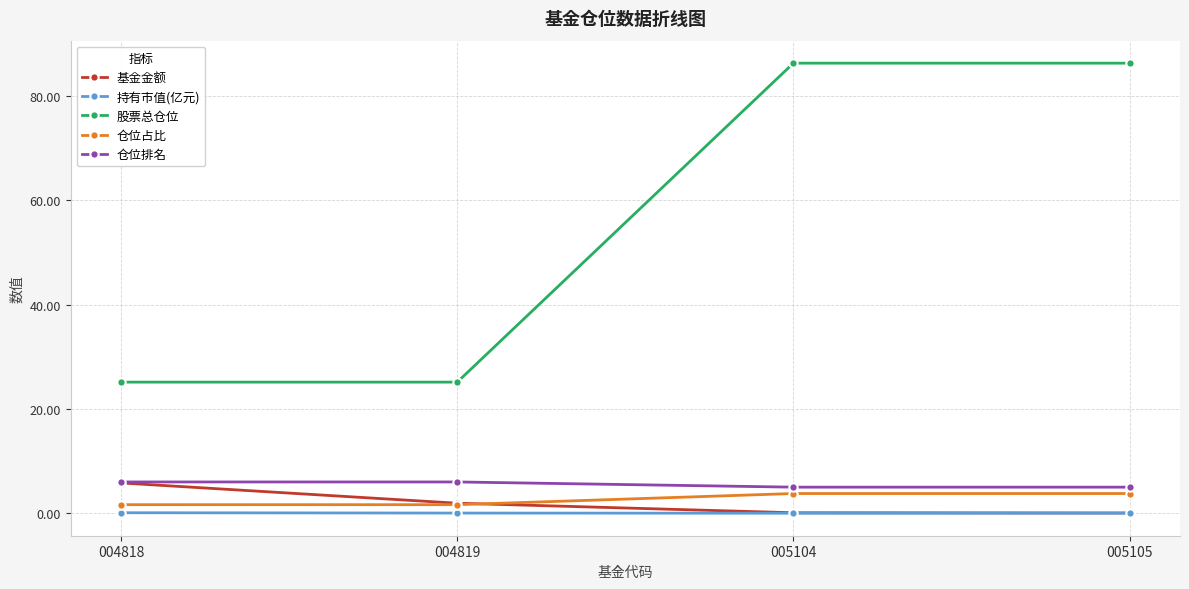

What is the maximum value for 仓位排名?

6.0